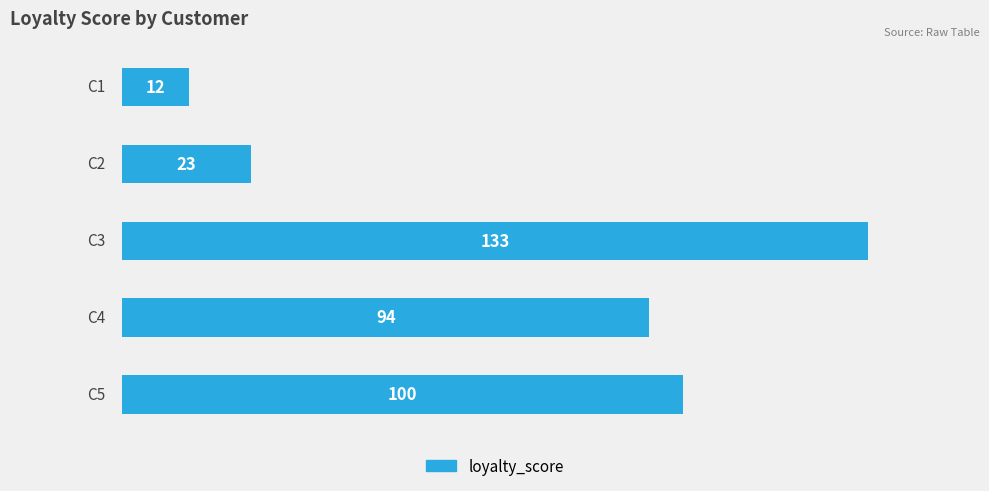

What is the minimum value shown in the chart?

12